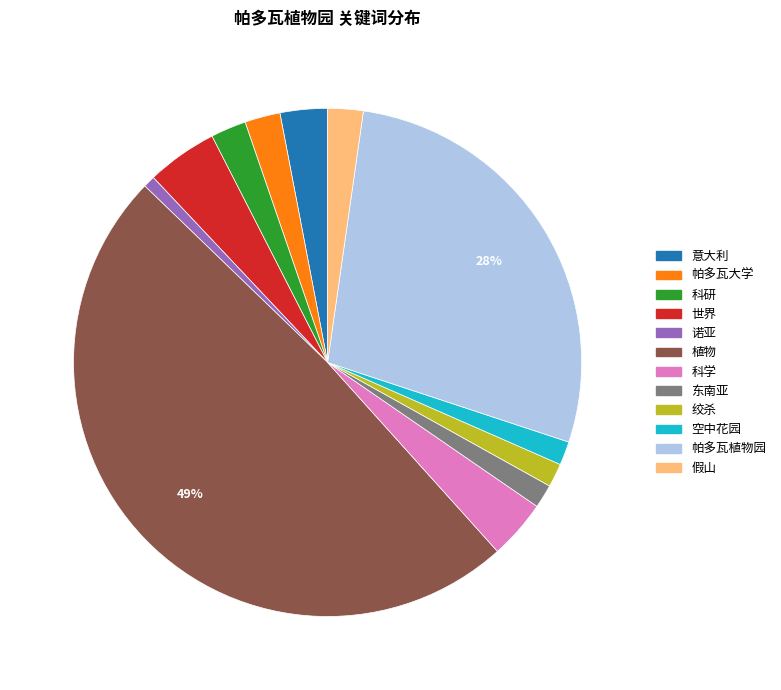

Between 科研 and 诺亚, which is larger?

科研